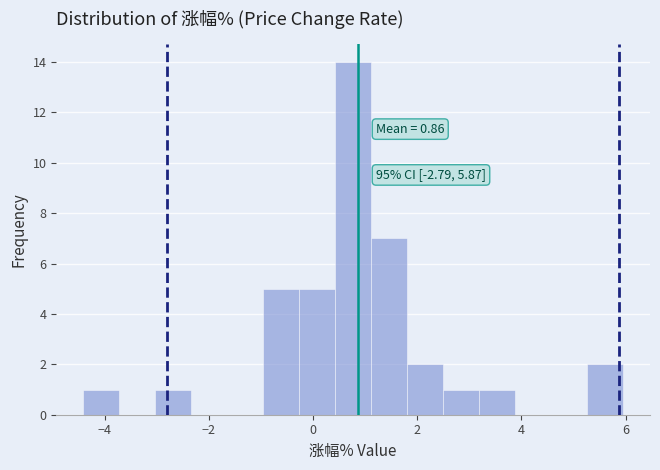

Around what value on the x-axis is the tallest bar? Give the approximate position of its centre, as read against the axis.

0.8